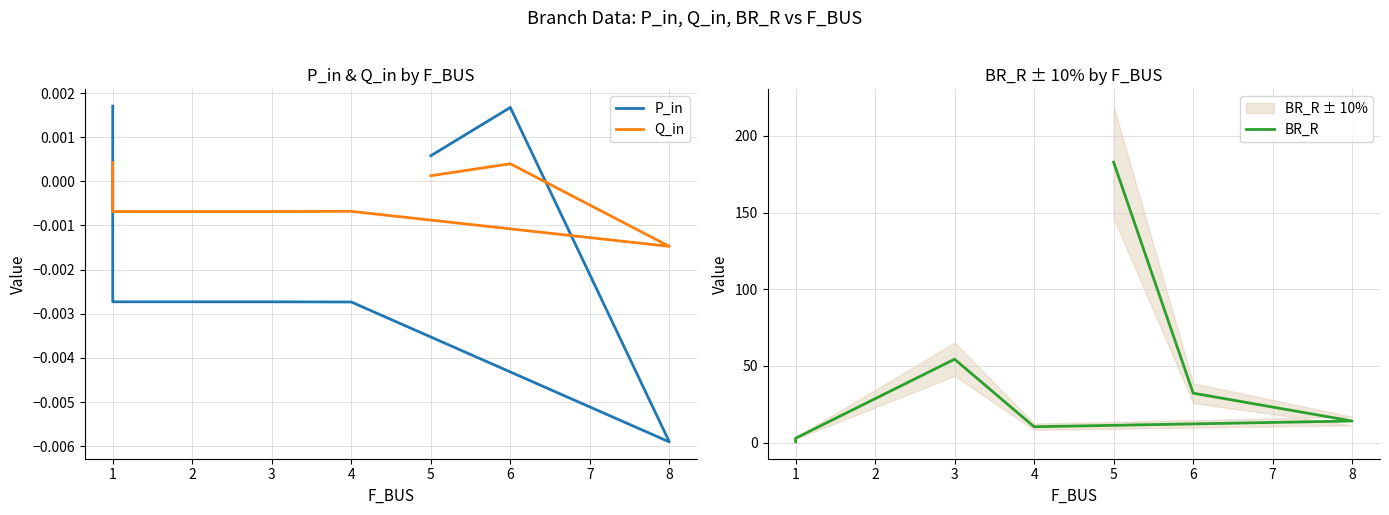

Which has a higher value, 3 or 8?

3